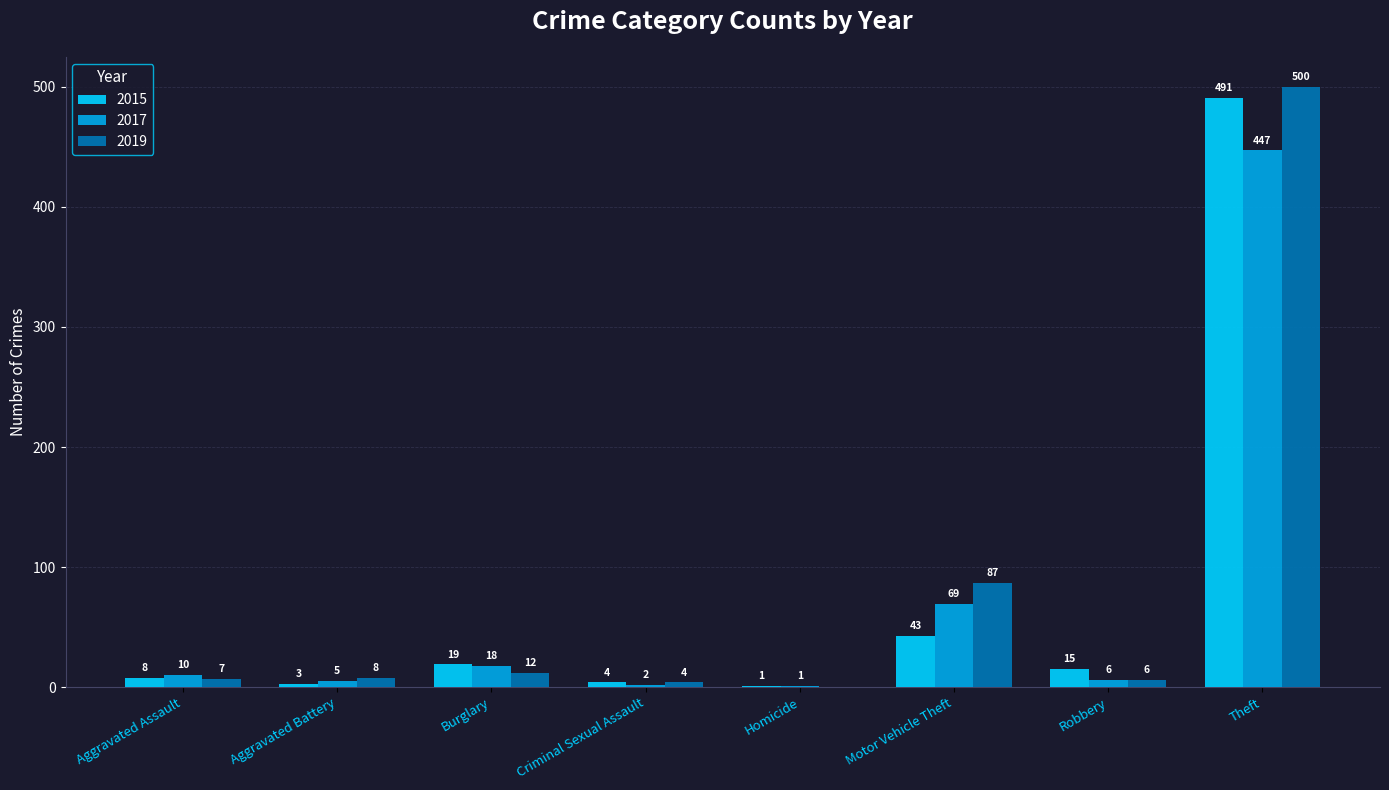

What is the sum of all 2017 values?

558